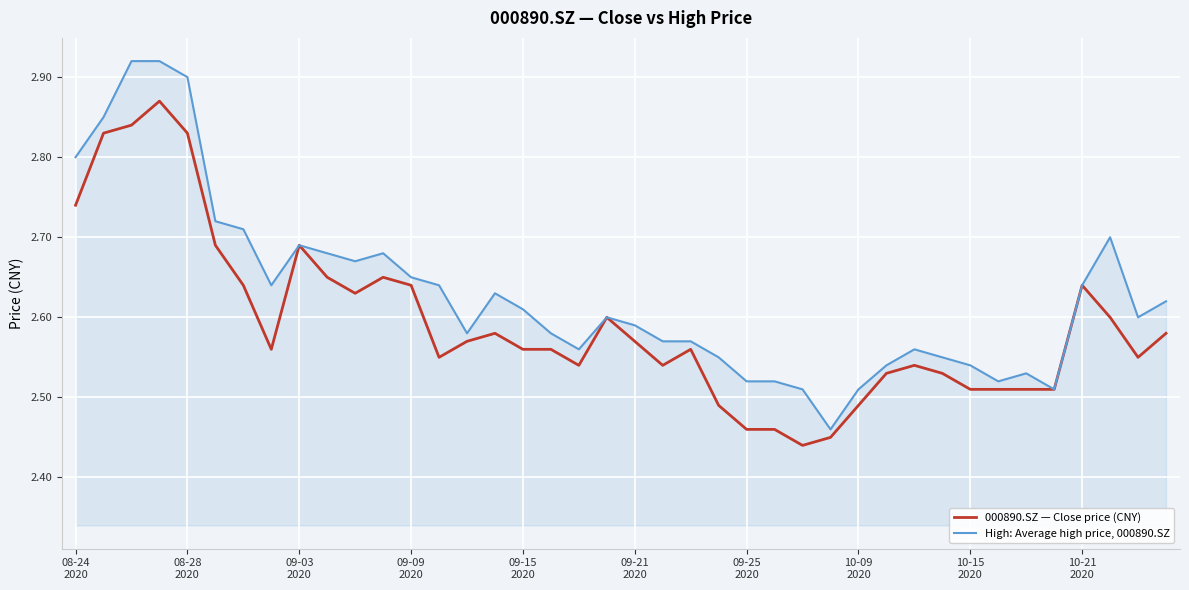

Rank the series by their maximum value, from highest to lowest.

High: Average high price, 000890.SZ, 000890.SZ — Close price (CNY)